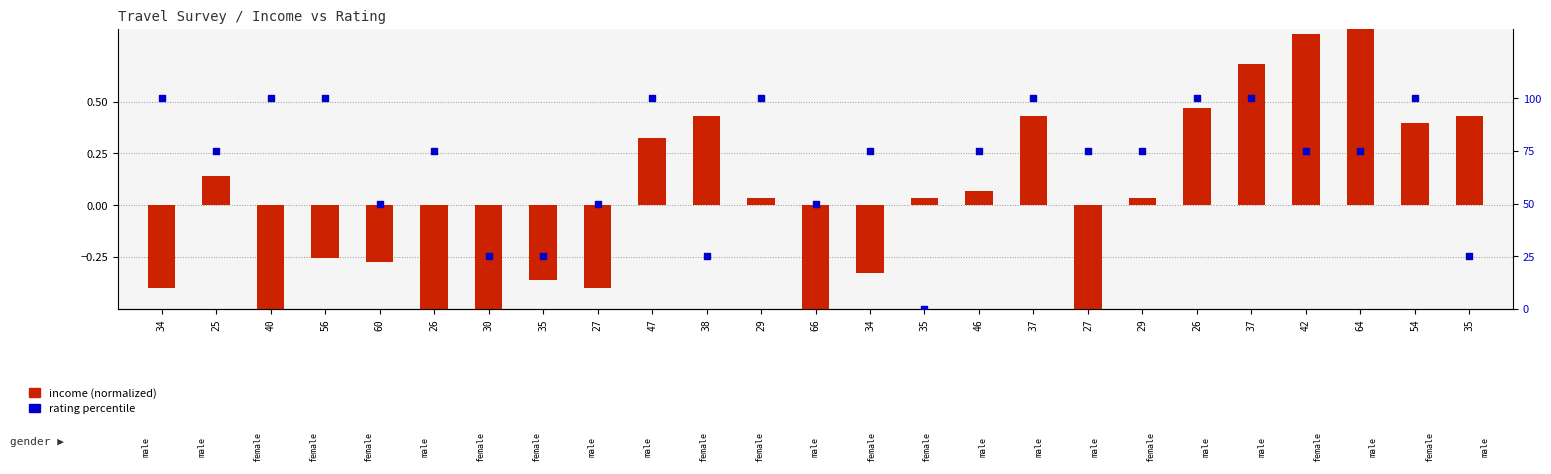

What are all the series names shown in the legend?

income (normalized), rating percentile